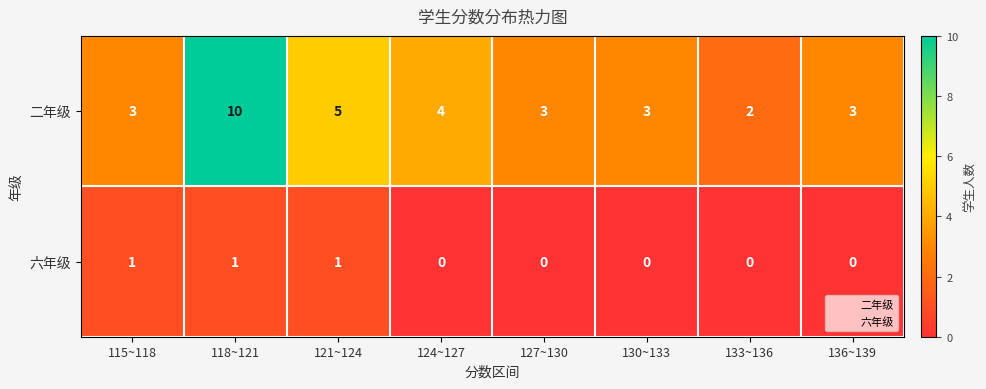

Rank the series at 124~127 from lowest to highest value.

六年级, 二年级